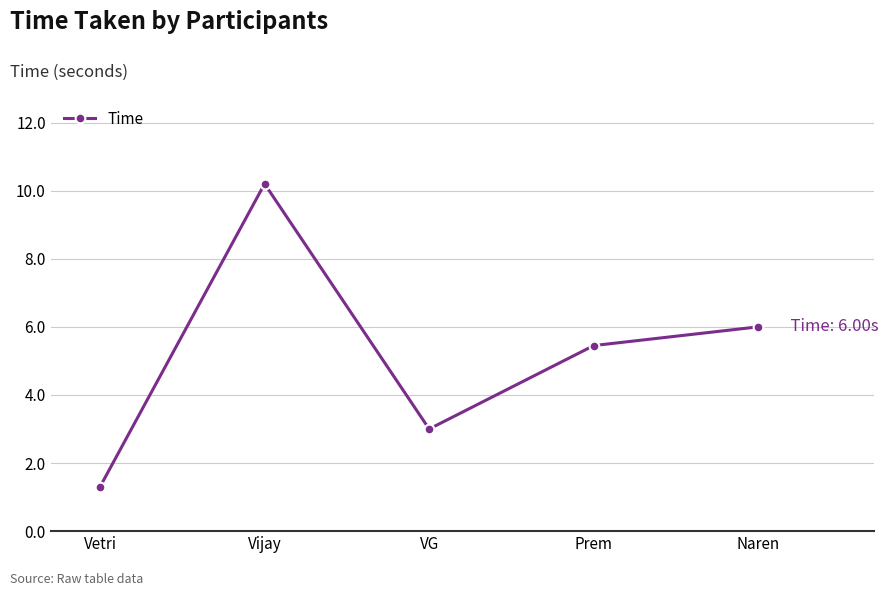

Reading left to right, transcribe all the data shown in this chart.

1.3	10.2	3.0	5.4	6.0